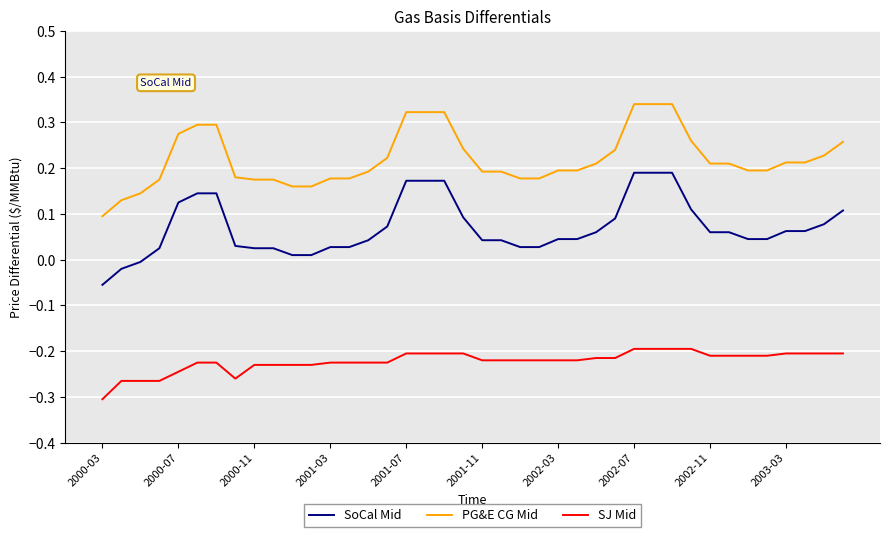

Rank the series by their average value, from highest to lowest.

PG&E CG Mid, SoCal Mid, SJ Mid